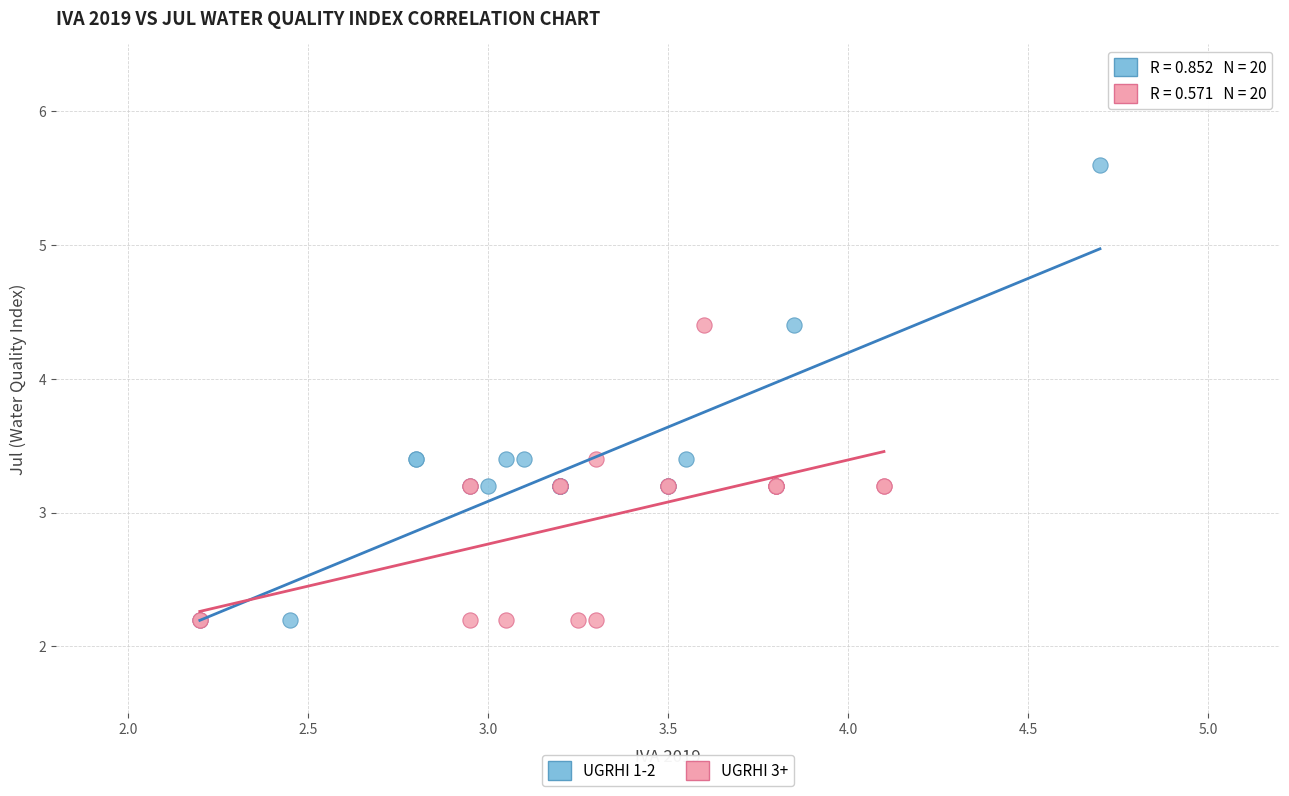

Which series has the largest Y range (max minus min)?

UGRHI 1-2